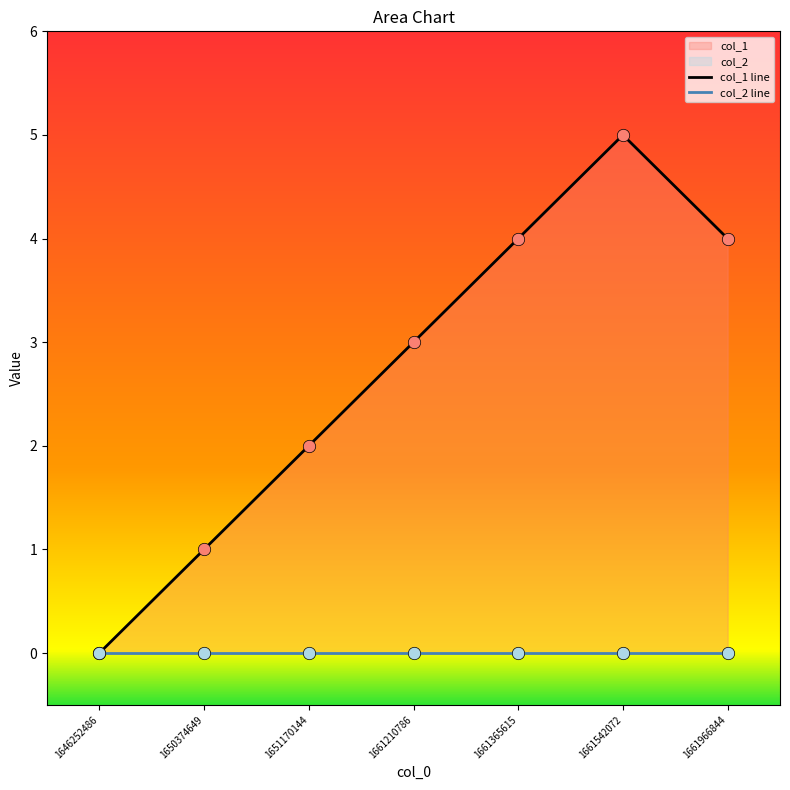

At how many categories does at least one series exceed 3?

3